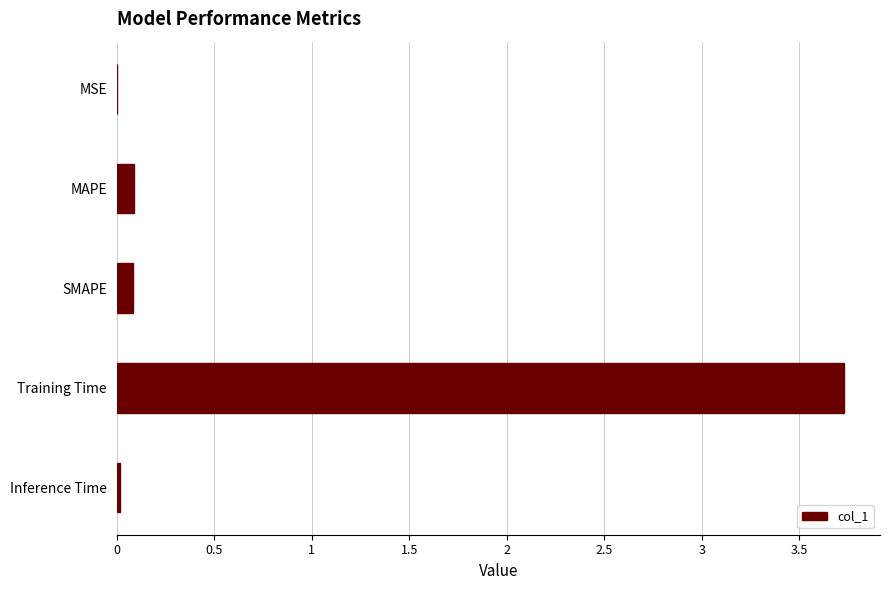

Is it true that the value at MAPE is 0.1?

True